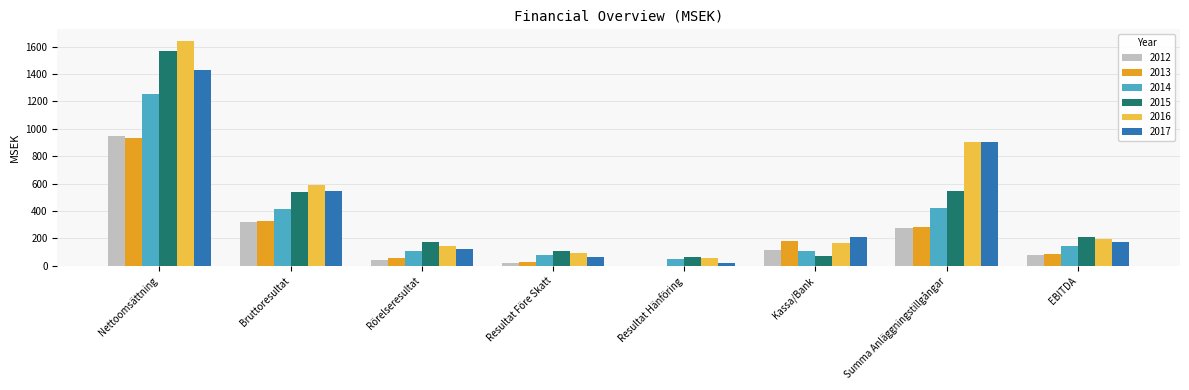

What is the difference between the 2014 values at Rörelseresultat and Summa Anläggningstillgångar?

312.7